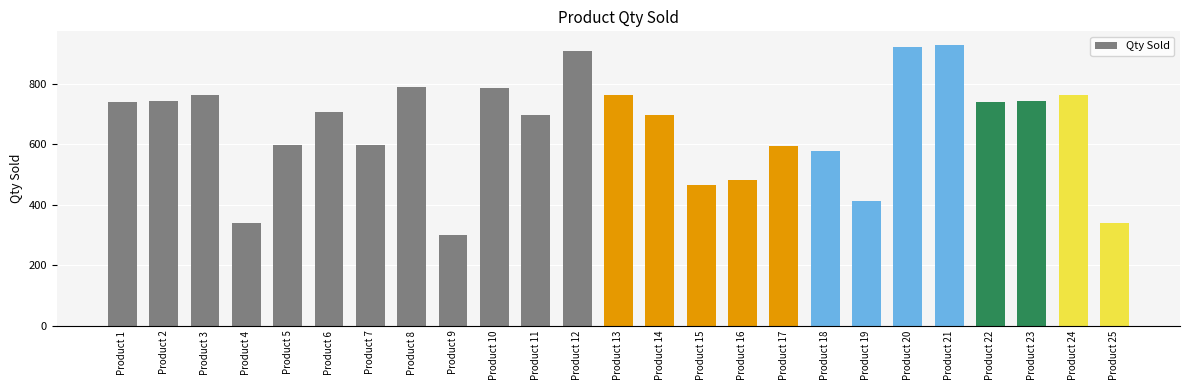

At which category does the chart reach its minimum across all series?

Product 9